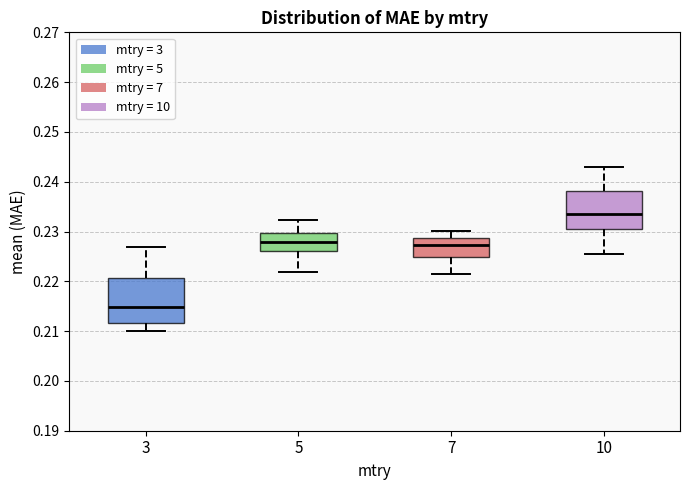

Reading left to right, read every box against the y-axis: the position of its median line, the range the box covers, and the ends of its whiskers. The values are not printed on the chart, so give them approximately, as read against the axis.

3: median 0.215, box 0.212 to 0.221, whiskers 0.210 to 0.227
5: median 0.228, box 0.226 to 0.230, whiskers 0.222 to 0.232
7: median 0.227, box 0.225 to 0.229, whiskers 0.221 to 0.230
10: median 0.233, box 0.230 to 0.238, whiskers 0.226 to 0.243